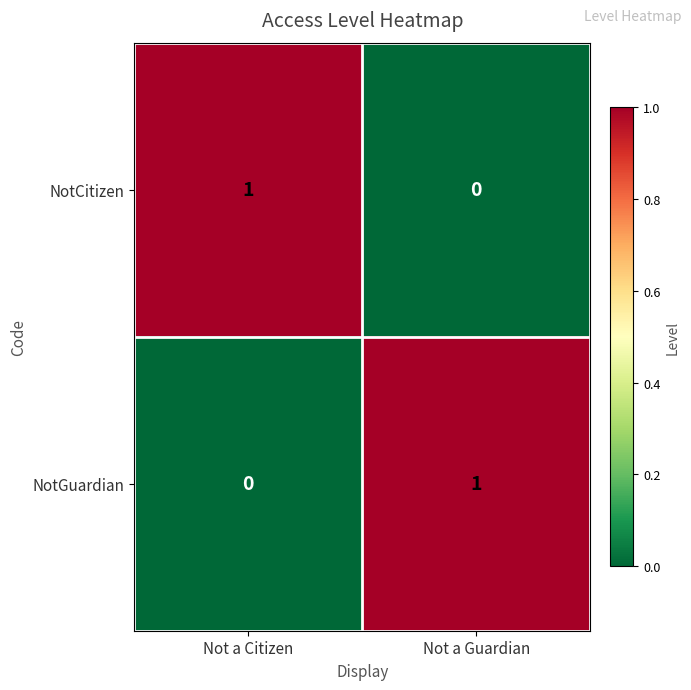

Reading left to right, transcribe all the data shown in this chart.

NotCitizen: 1	0
NotGuardian: 0	1